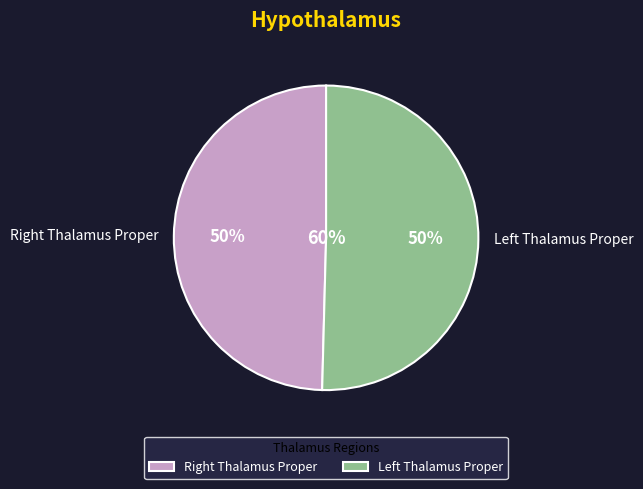

To the nearest percent, what is the average slice percentage?

50%